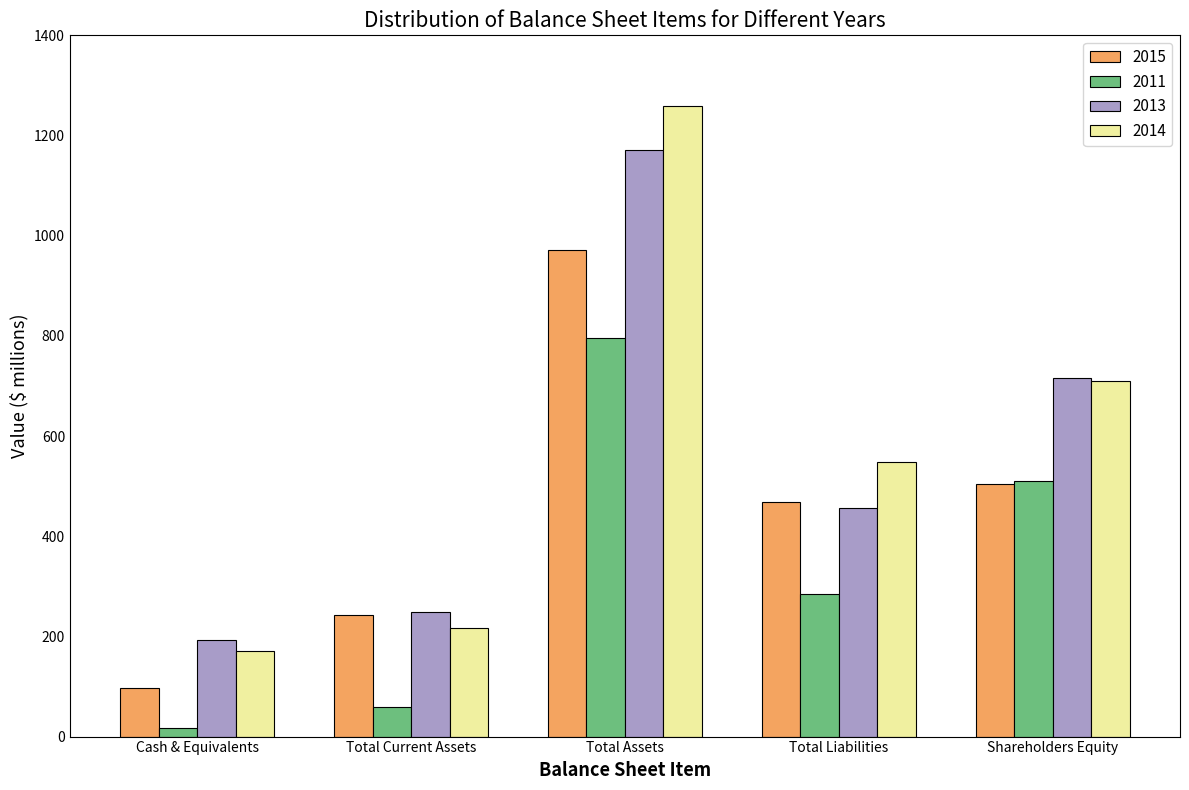

At which label is 2014 closest to 714?

Shareholders Equity